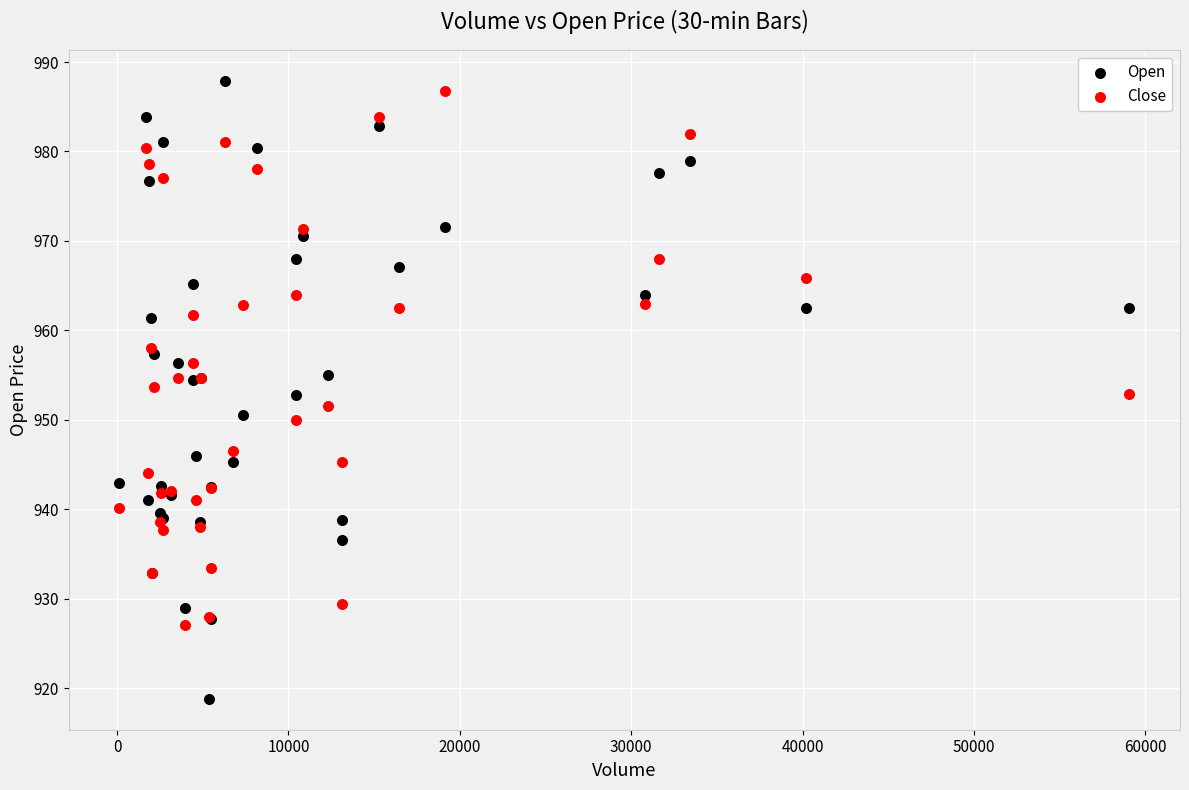

What is the X range (max minus min) for the scatter plot?

58937.0